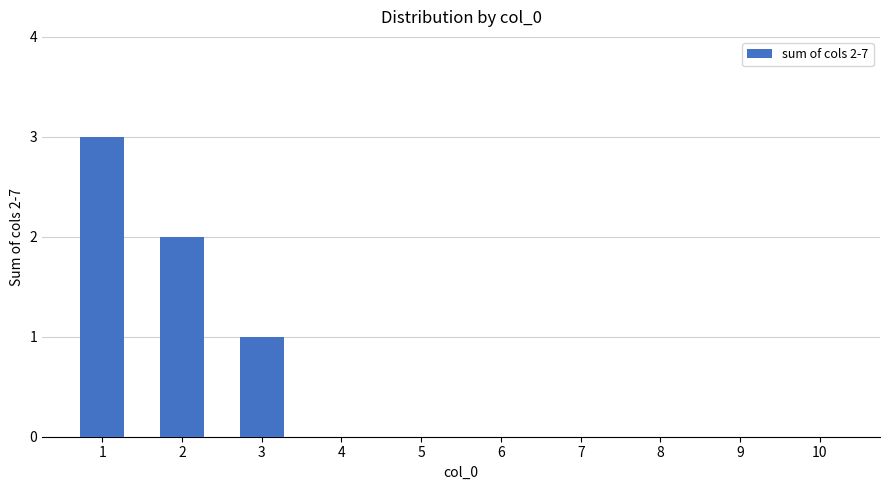

Reading left to right, transcribe all the data shown in this chart.

1=3	2=2	3=1	4=0	5=0	6=0	7=0	8=0	9=0	10=0